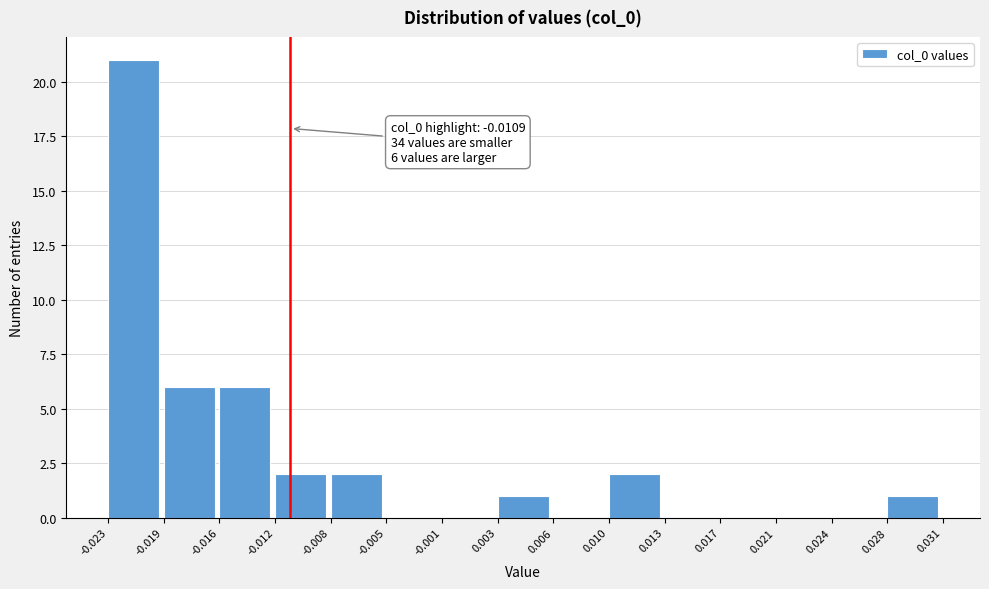

Which range on the x-axis has the tallest bar?

-0.023 to -0.019